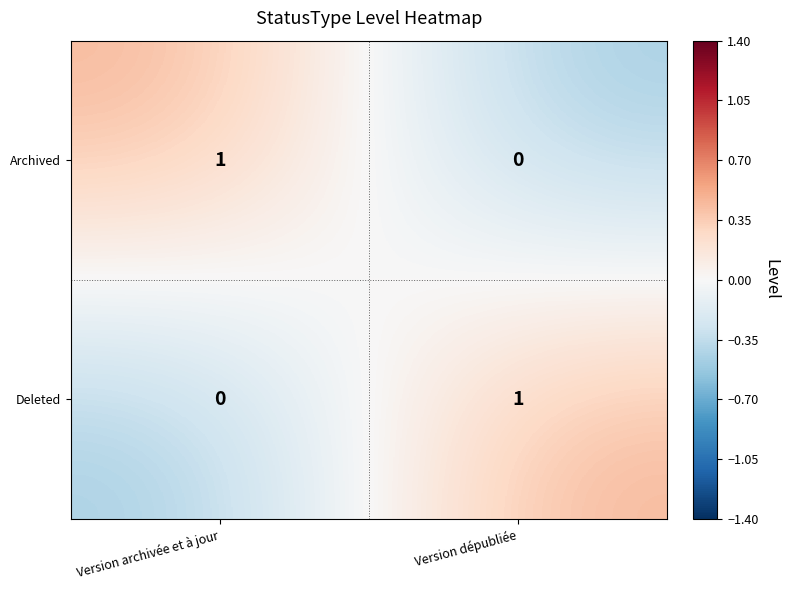

What is the maximum value shown in the chart?

1